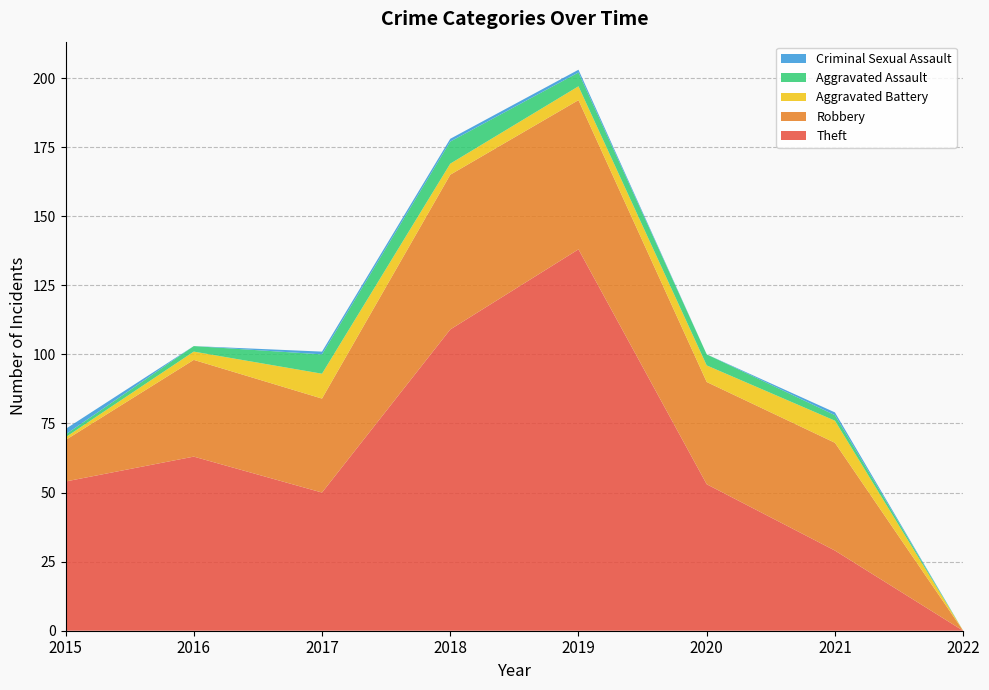

Reading right to left, transcribe all the data shown in this chart.

Theft: 2022=0	2021=29	2020=53	2019=138	2018=109	2017=50	2016=63	2015=54
Robbery: 2022=0	2021=39	2020=37	2019=54	2018=56	2017=34	2016=35	2015=15
Aggravated Battery: 2022=0	2021=8	2020=6	2019=5	2018=4	2017=9	2016=3	2015=1
Aggravated Assault: 2022=0	2021=2	2020=4	2019=5	2018=8	2017=7	2016=2	2015=1
Criminal Sexual Assault: 2022=0	2021=1	2020=0	2019=1	2018=1	2017=1	2016=0	2015=2